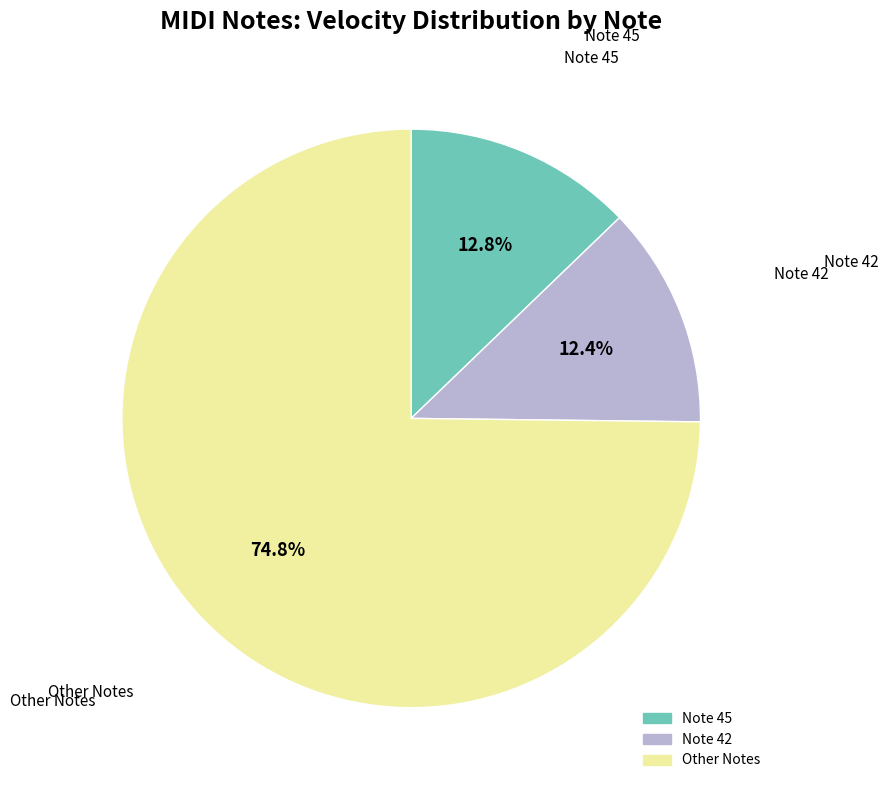

Is there a majority slice in this chart?

Yes